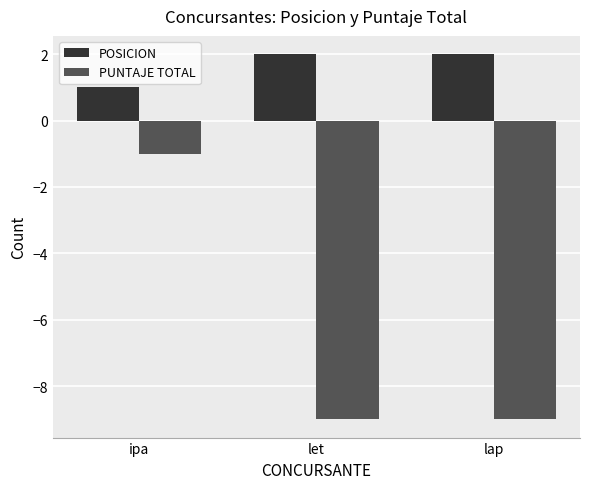

What is the total value across all series at let?

-7